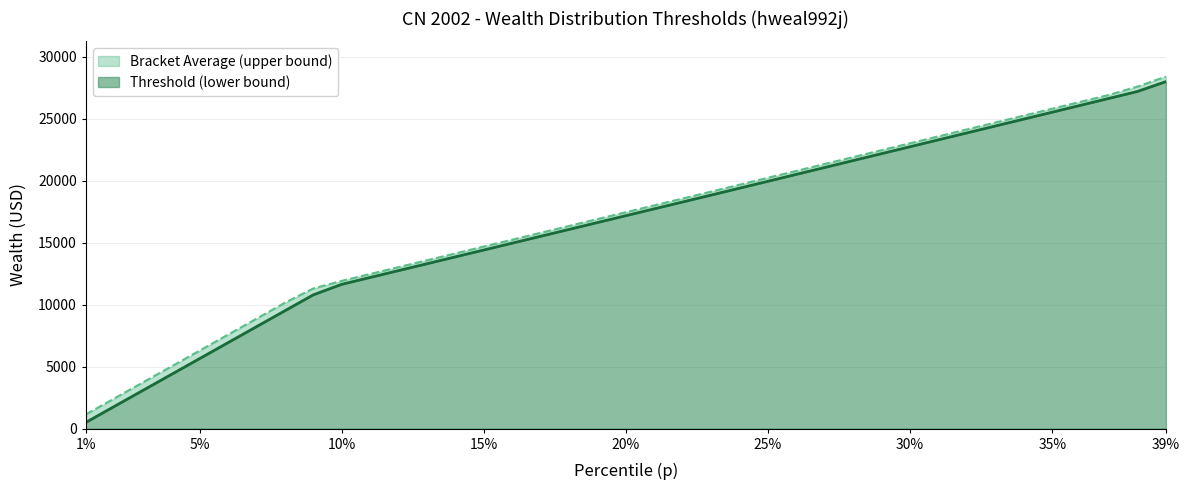

What is the difference between the maximum and minimum values in the thr series?

27490.7